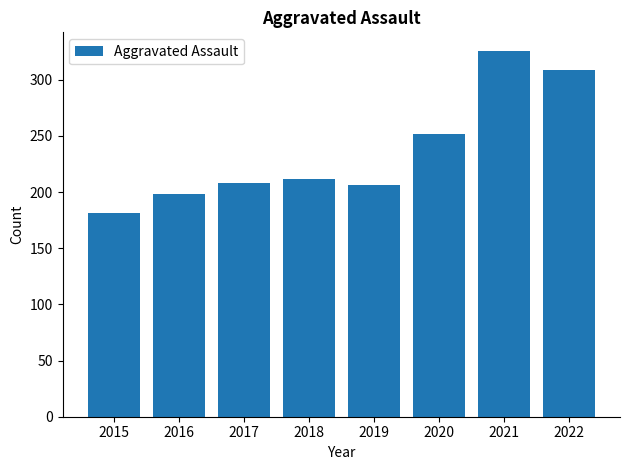

Between 2020 and 2015, which is larger?

2020